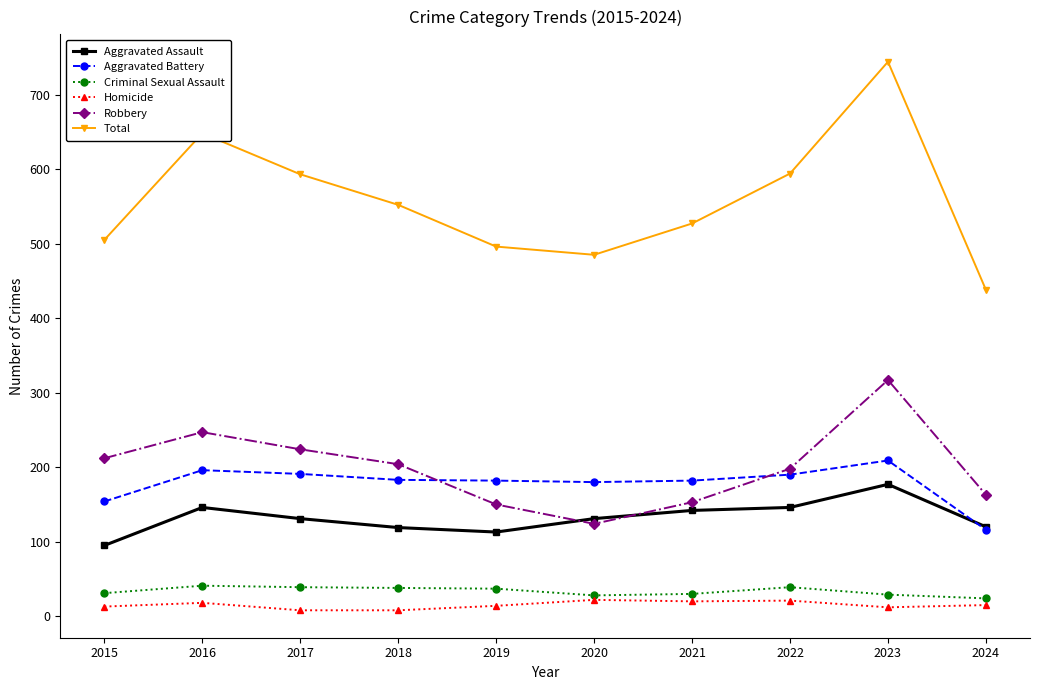

How many distinct data groups are displayed?

6